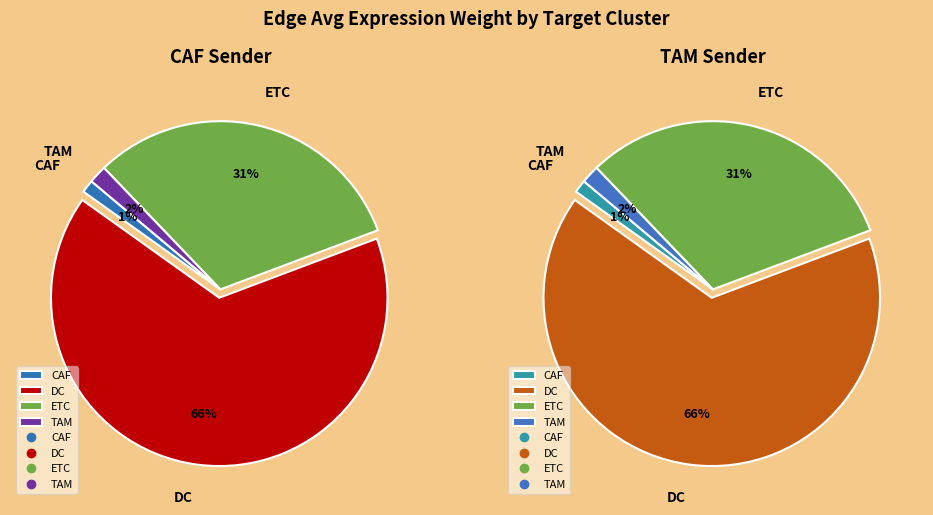

Which series has the largest range (max minus min)?

CAF